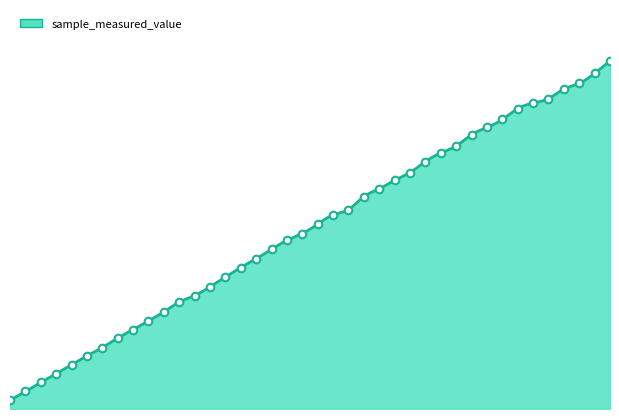

Which has a higher value, 5976 or 3984?

5976